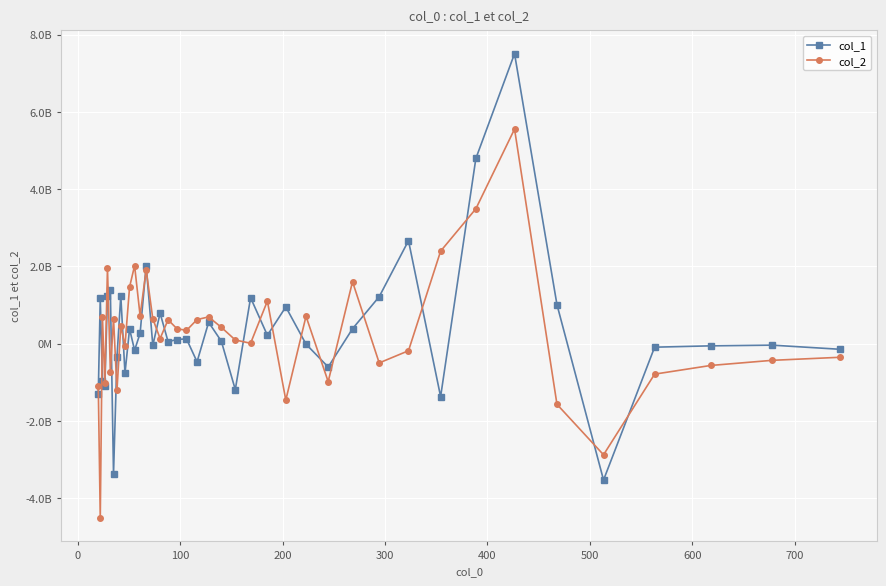

Is this an area chart (filled region under the line)?

No